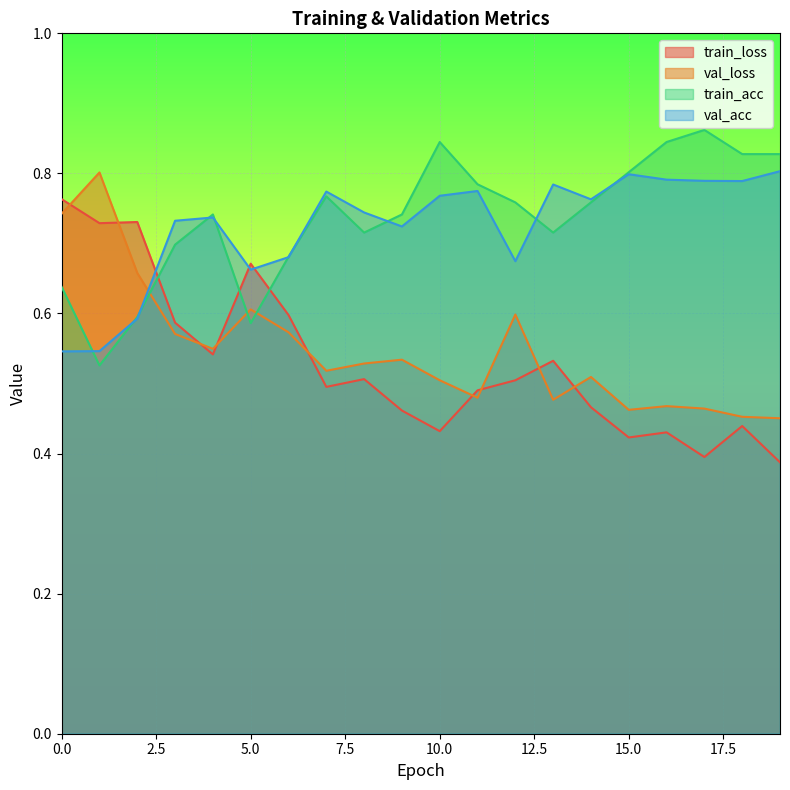

What is the value of the train_acc point at the 18th from the left?

0.9